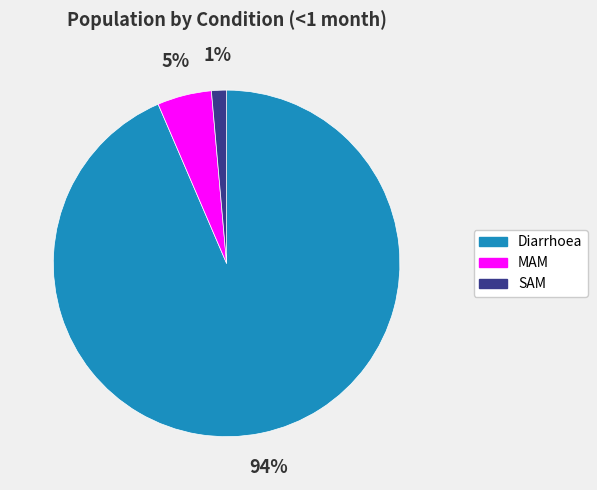

Does SAM account for over 50% of the chart?

No